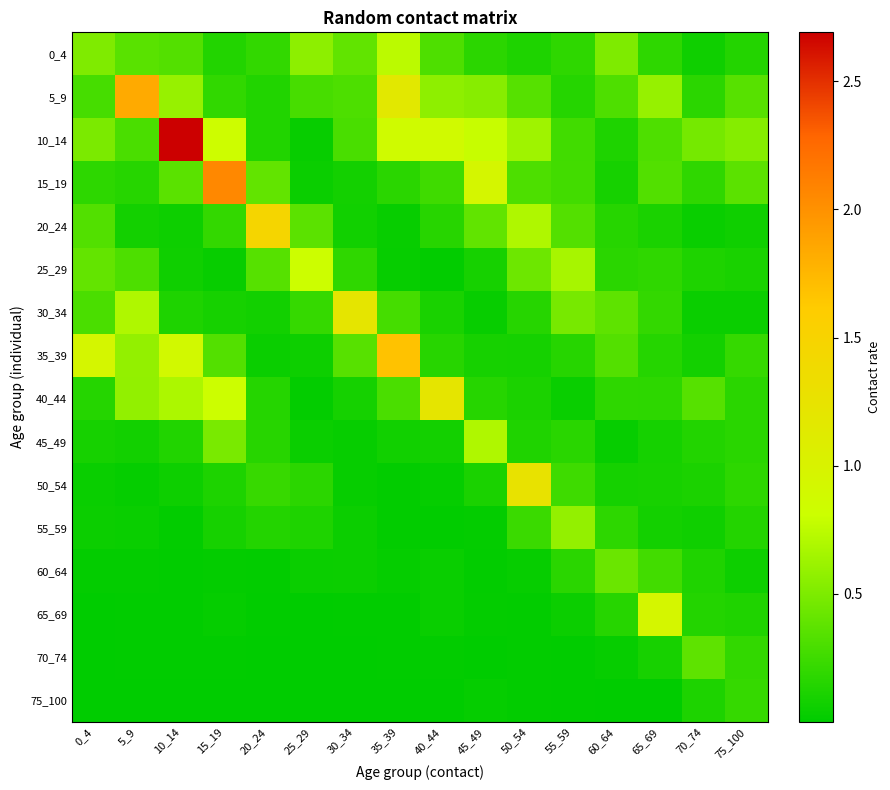

At how many categories does at least one series exceed 2?

2